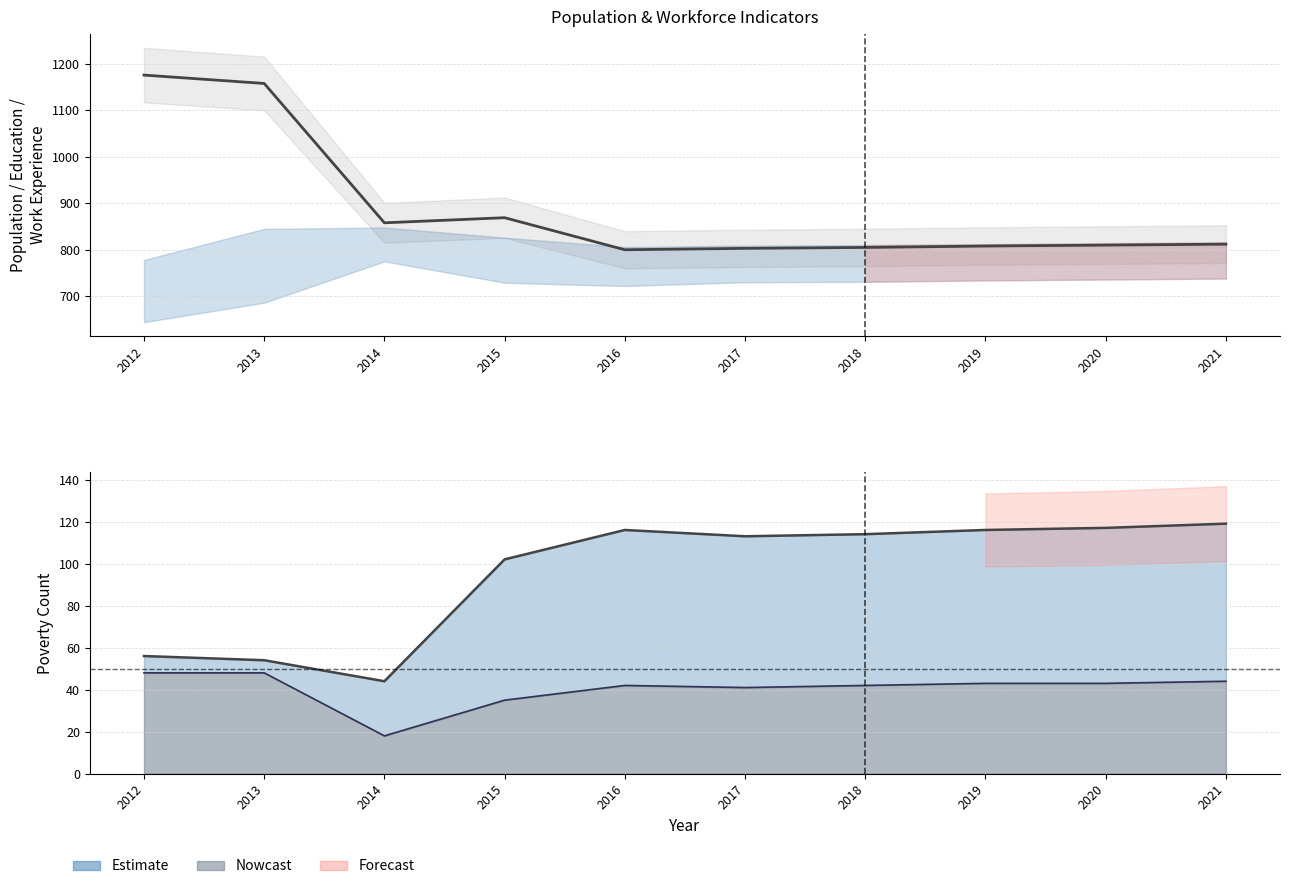

Is it true that the value at 2016 is 800?

True